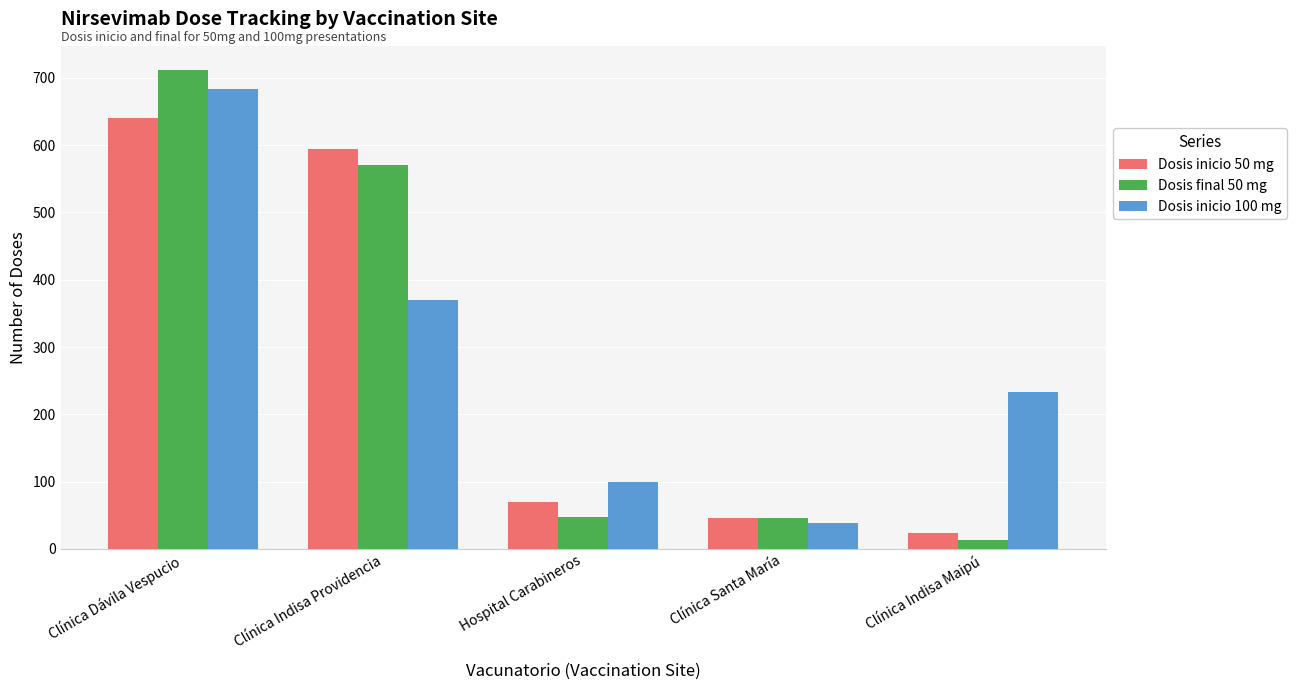

At which label is Dosis final 50 mg closest to 363?

Clínica Indisa Providencia